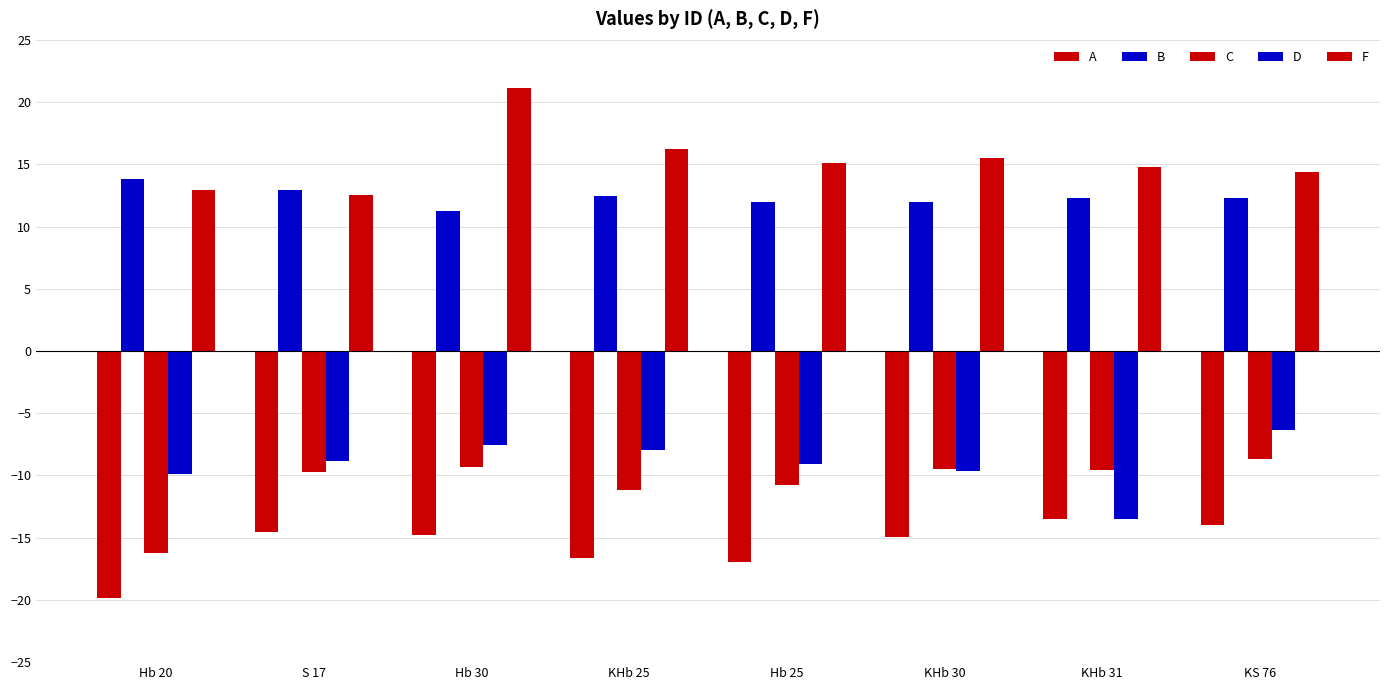

Reading right to left, what are all the values shown in this chart?

A: KS 76=-14.0	KHb 31=-13.5	KHb 30=-14.9	Hb 25=-17.0	KHb 25=-16.7	Hb 30=-14.8	S 17=-14.5	Hb 20=-19.9
B: KS 76=12.3	KHb 31=12.3	KHb 30=12.0	Hb 25=12.0	KHb 25=12.5	Hb 30=11.2	S 17=12.9	Hb 20=13.8
C: KS 76=-8.7	KHb 31=-9.6	KHb 30=-9.5	Hb 25=-10.8	KHb 25=-11.1	Hb 30=-9.3	S 17=-9.8	Hb 20=-16.3
D: KS 76=-6.3	KHb 31=-13.5	KHb 30=-9.6	Hb 25=-9.1	KHb 25=-8.0	Hb 30=-7.5	S 17=-8.9	Hb 20=-9.9
F: KS 76=14.4	KHb 31=14.8	KHb 30=15.5	Hb 25=15.1	KHb 25=16.2	Hb 30=21.1	S 17=12.6	Hb 20=12.9